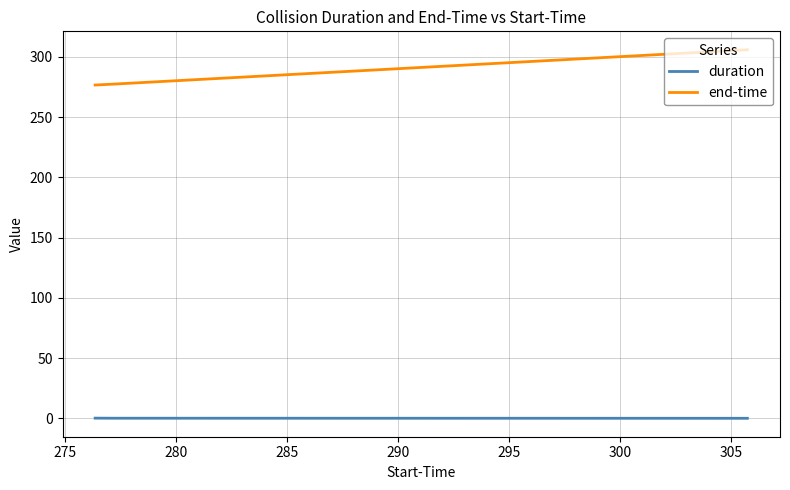

What is the average value of the end-time series?

286.6